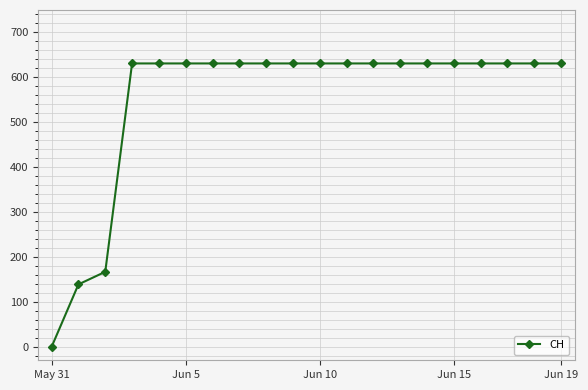

What is the average value?

552